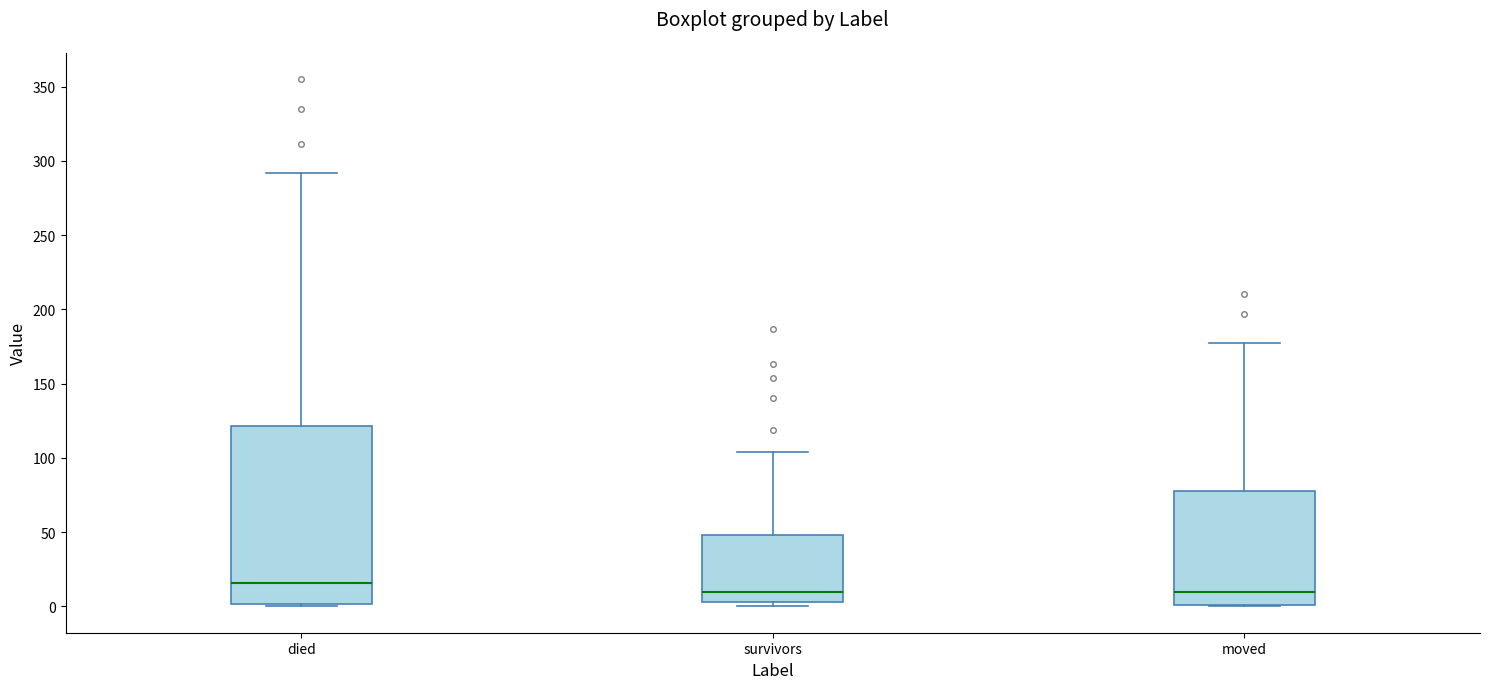

Where is the lower edge of the box for died on the y-axis? The values are not printed on the chart, so give them approximately, as read against the axis.

0